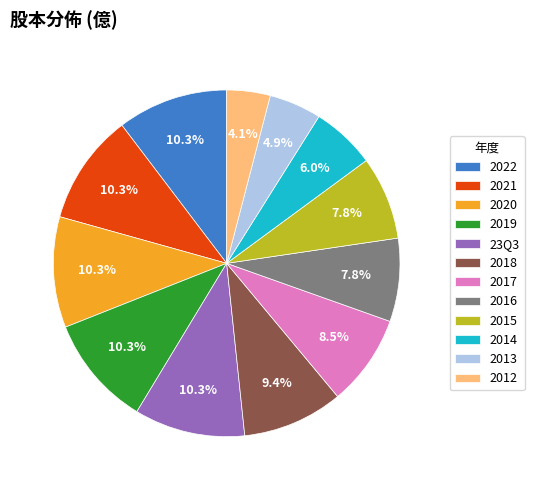

What percentage is the 2013 slice, to the nearest percent?

5%